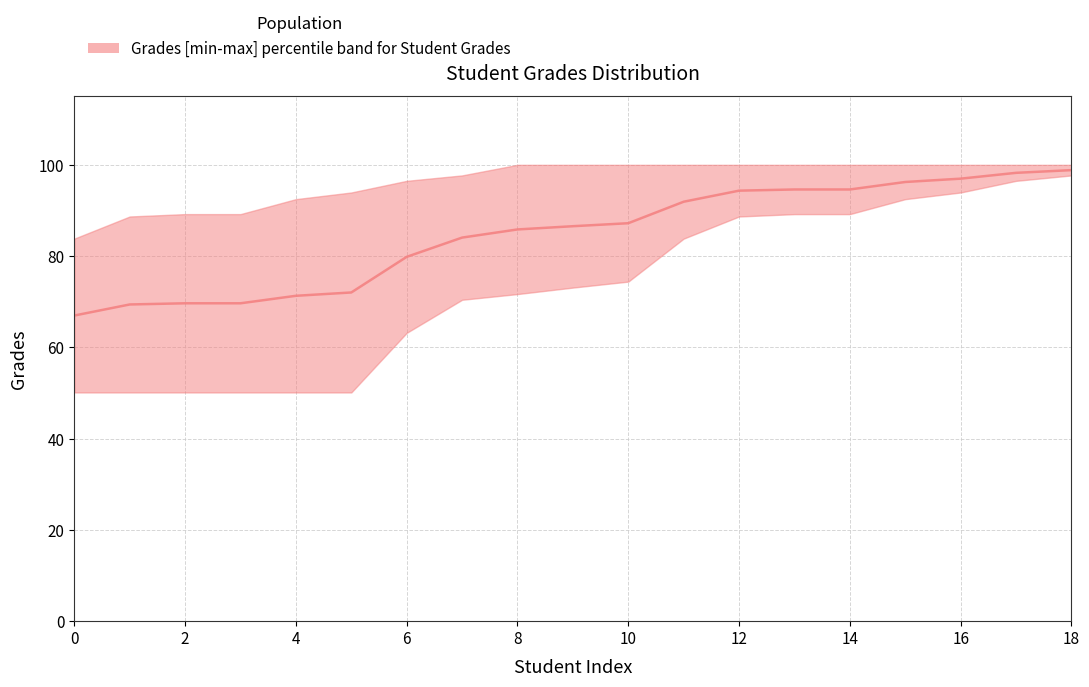

What is the approximate value at 4?

71.3